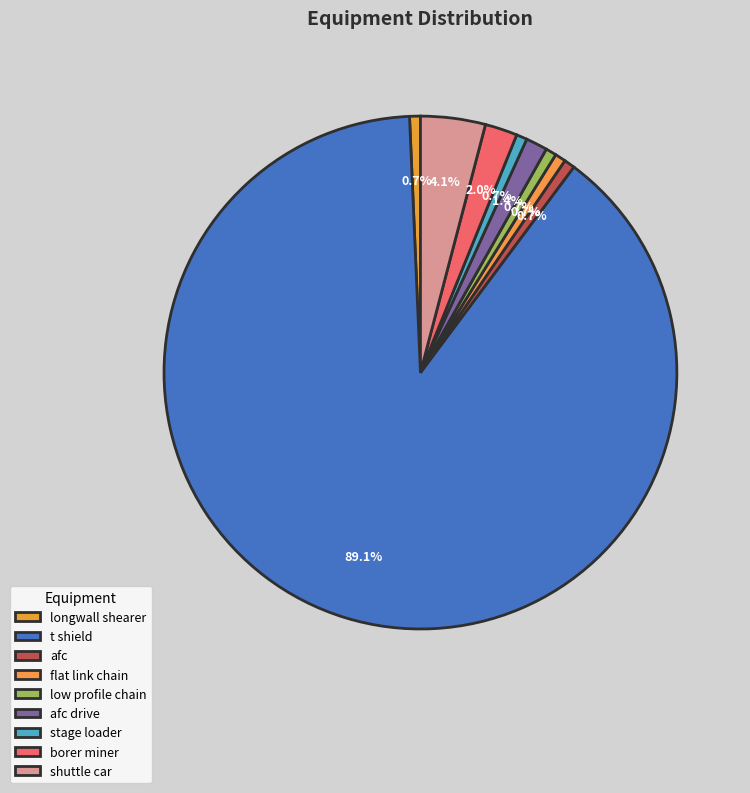

The shuttle car slice represents 19% of the pie. True or false?

False